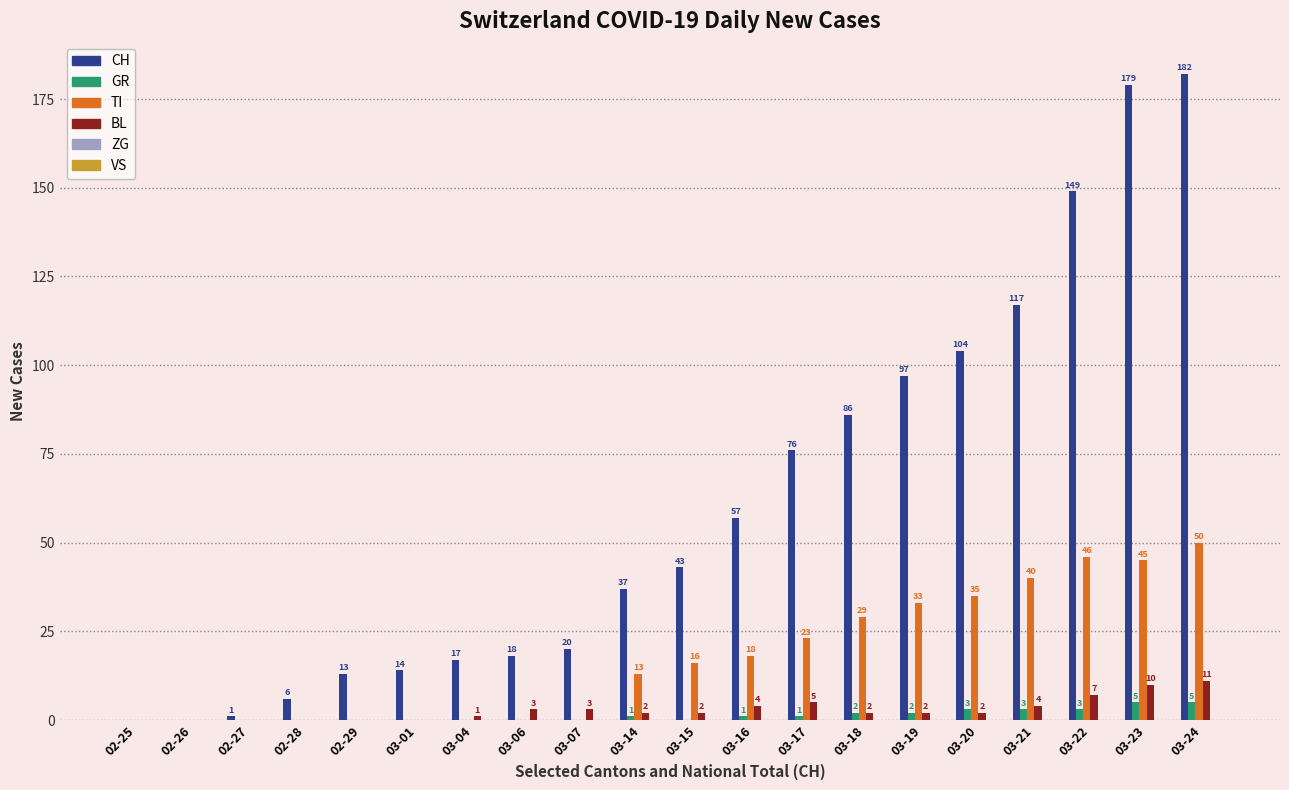

True or false: CH has a value of 43 at 03-15.

True